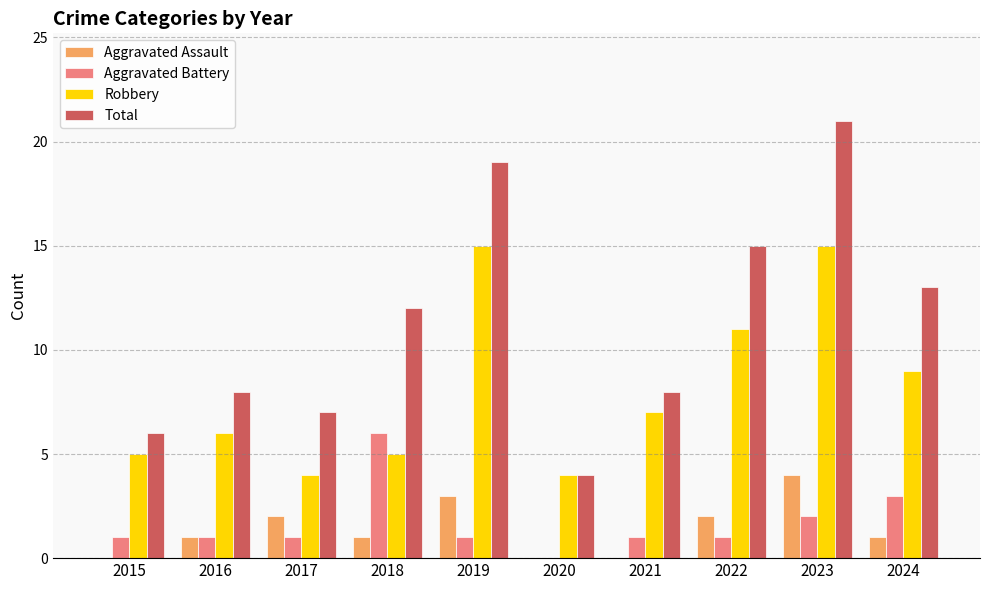

True or false: Aggravated Battery has a value of 1 at 2019.

True